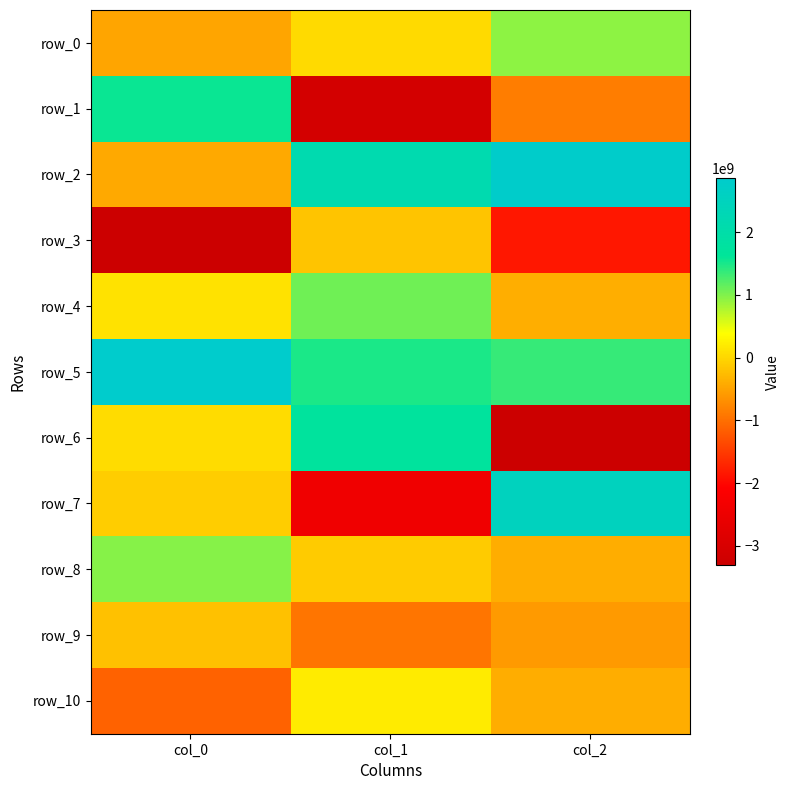

At which category does the chart reach its minimum across all series?

col_2